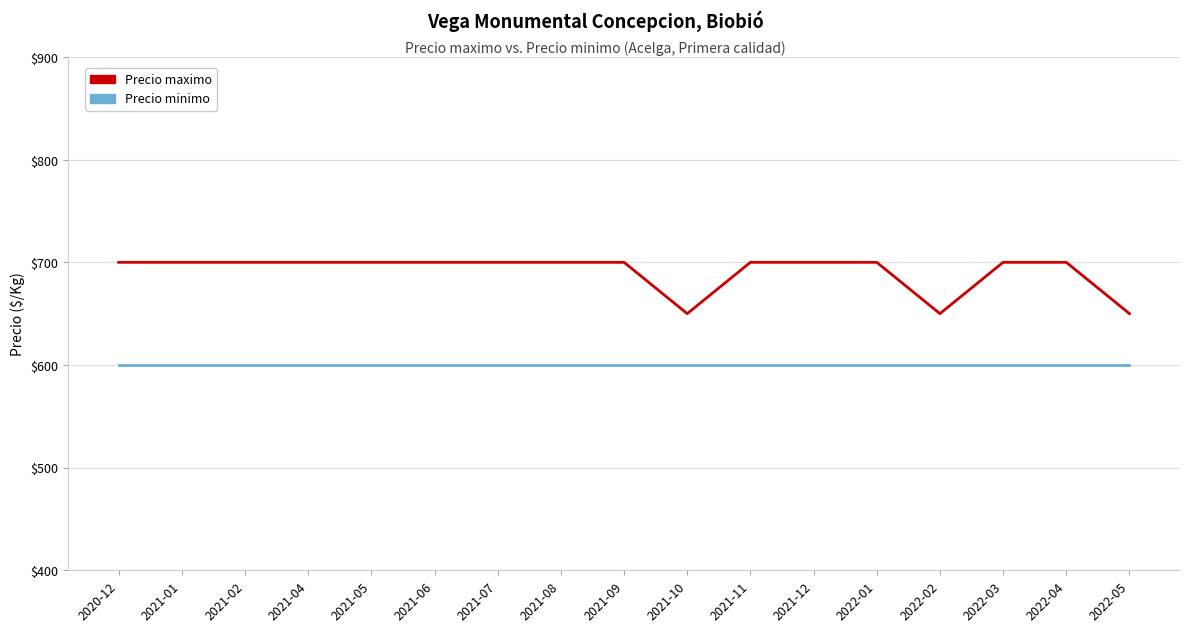

True or false: Precio minimo and Precio maximo cross at least once.

False